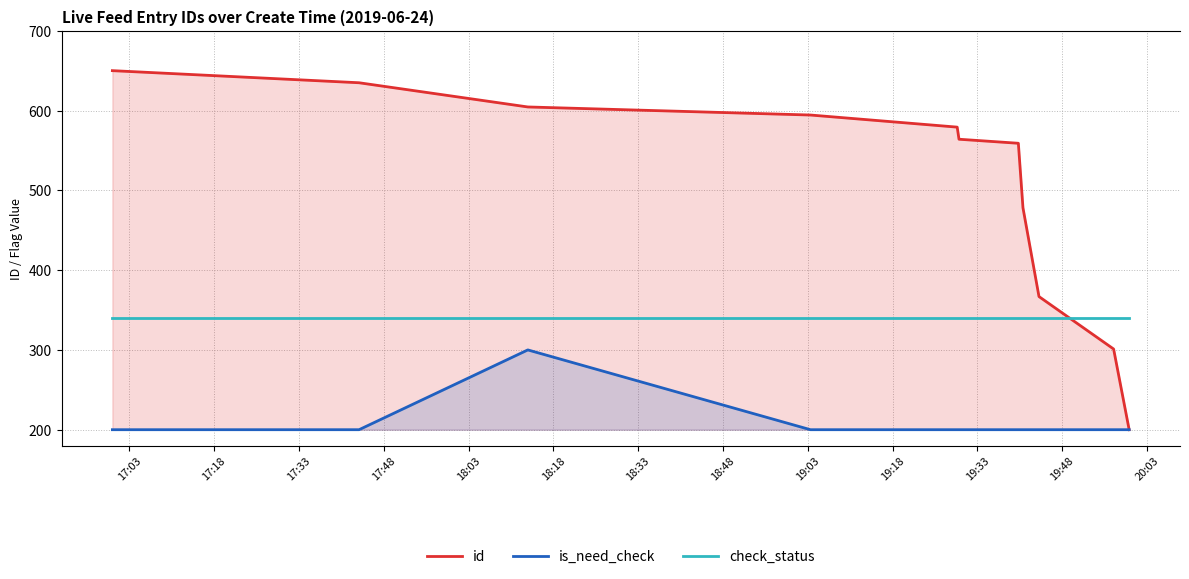

Reading left to right, what are all the values shown in this chart?

id: 650.0	634.8	604.5	594.4	579.2	564.0	559.0	478.1	366.9	301.1	200.0
is_need_check: 200.0	200.0	300.0	200.0	200.0	200.0	200.0	200.0	200.0	200.0	200.0
check_status: 340.0	340.0	340.0	340.0	340.0	340.0	340.0	340.0	340.0	340.0	340.0